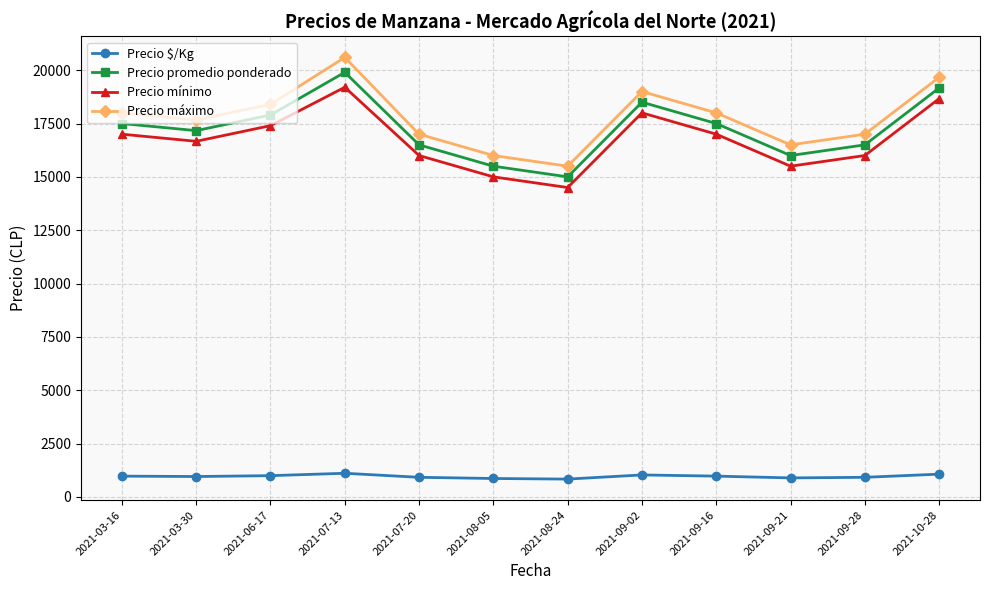

True or false: Precio $/Kg has more than 1 points higher than both neighbors.

True